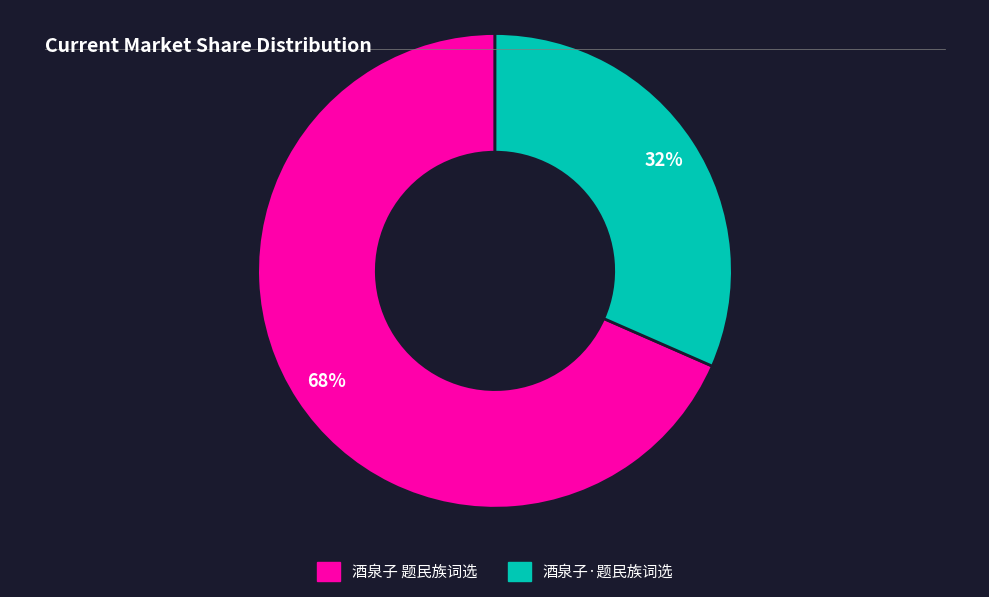

Which has a higher value, 酒泉子·题民族词选 or 酒泉子 题民族词选?

酒泉子 题民族词选